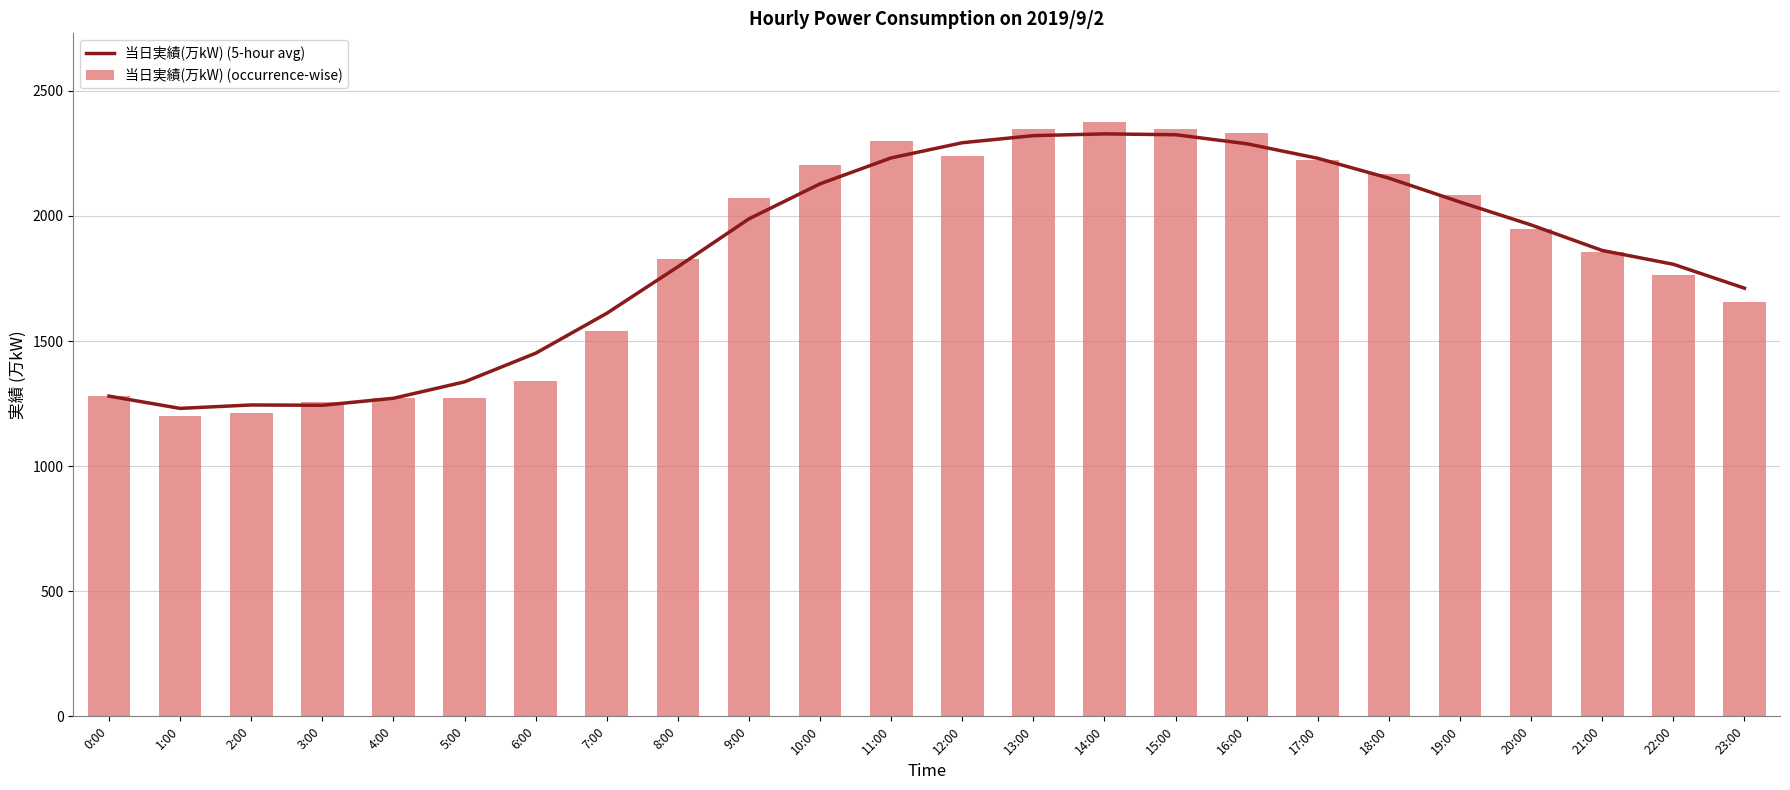

Rank the categories by 当日実績(万kW) (5-hour avg) value from lowest to highest.

1:00, 3:00, 2:00, 4:00, 0:00, 5:00, 6:00, 7:00, 23:00, 8:00, 22:00, 21:00, 20:00, 9:00, 19:00, 10:00, 18:00, 17:00, 11:00, 16:00, 12:00, 13:00, 15:00, 14:00